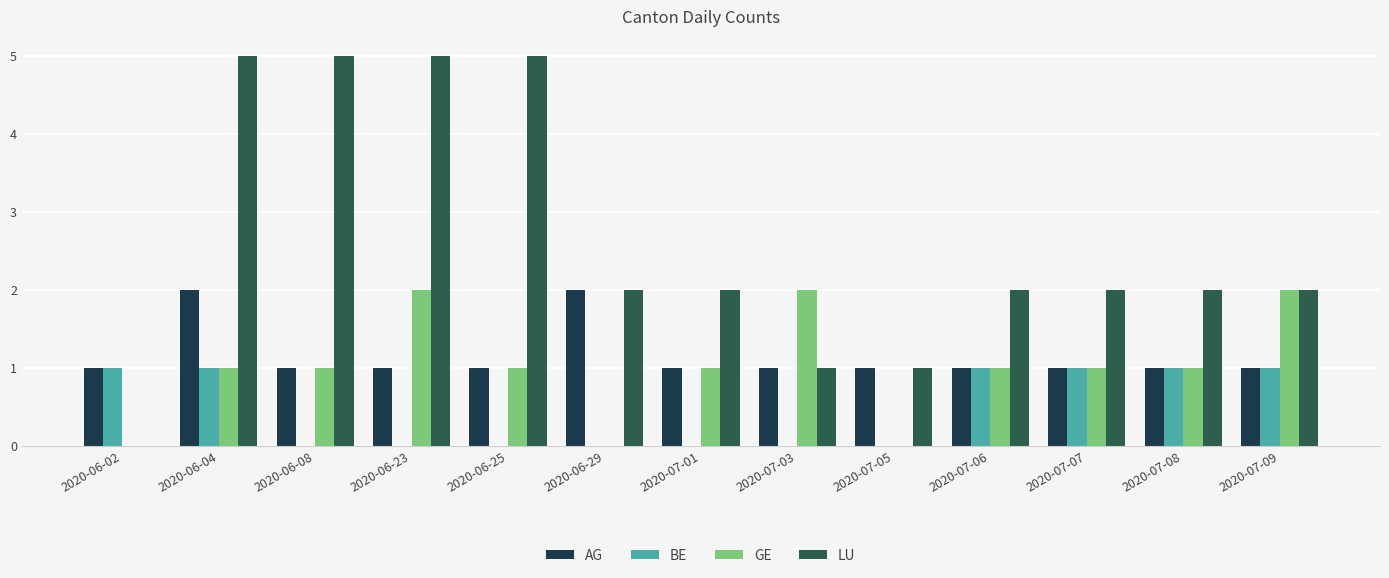

The value of GE at 2020-07-01 is 1. True or false?

True